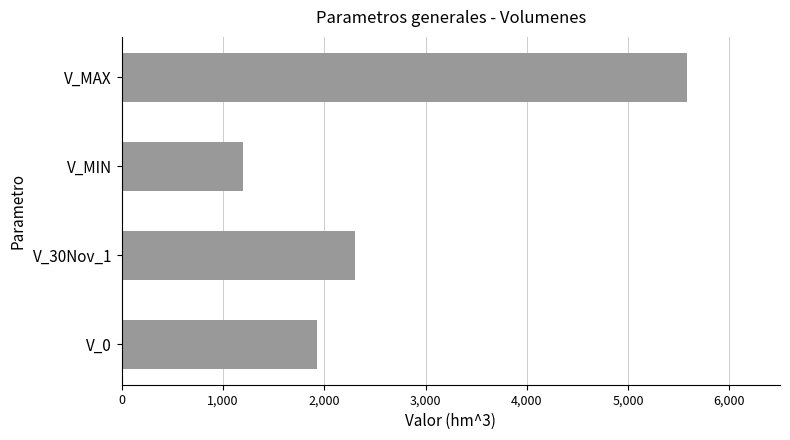

How many values are below 2307?

2